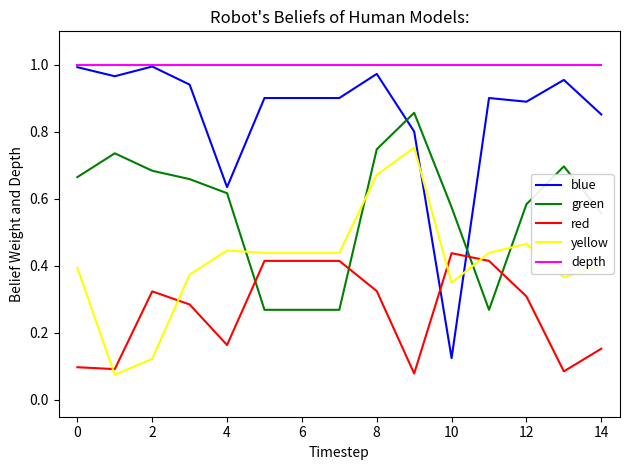

True or false: red and depth cross at least once.

False